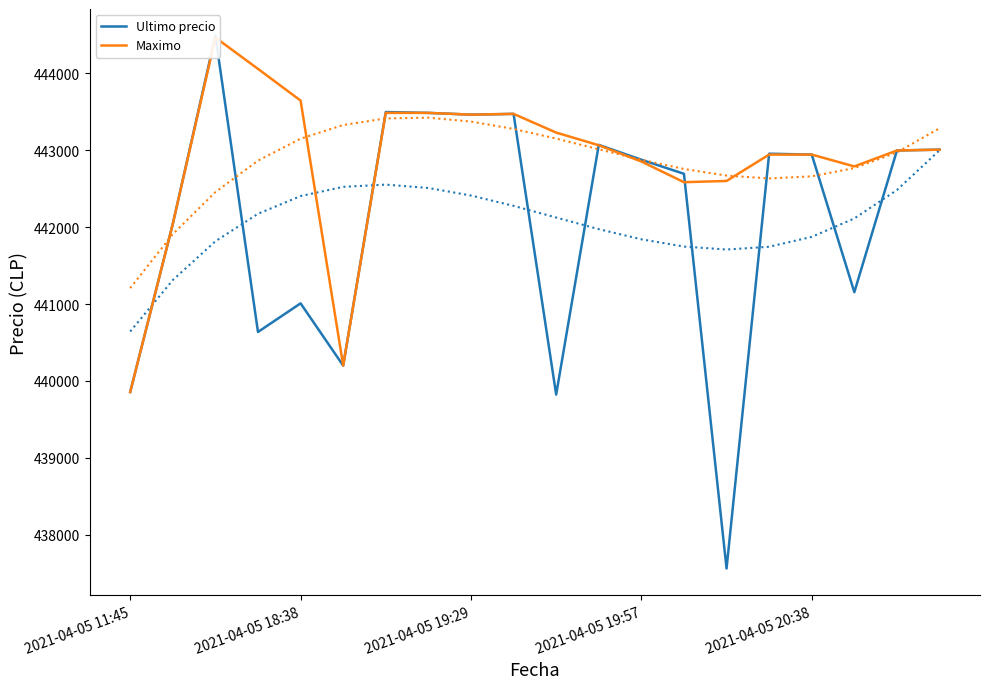

True or false: Ultimo precio and Maximo intersect in this chart.

True